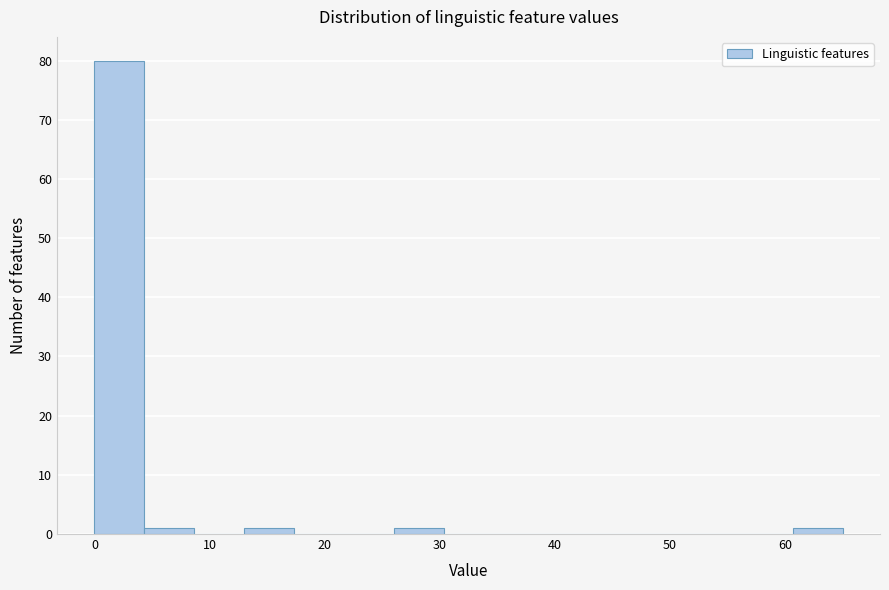

Reading left to right, transcribe this chart: for each bar, give the range it covers on the x-axis and its height. Neither the bar edges nor the heights are printed on the chart, so give them approximately, as read against the axes.

0 to 4: 80
4 to 9: 1
9 to 13: 0
13 to 17: 1
17 to 22: 0
22 to 26: 0
26 to 30: 1
30 to 35: 0
35 to 39: 0
39 to 43: 0
43 to 48: 0
48 to 52: 0
52 to 56: 0
56 to 61: 0
61 to 65: 1